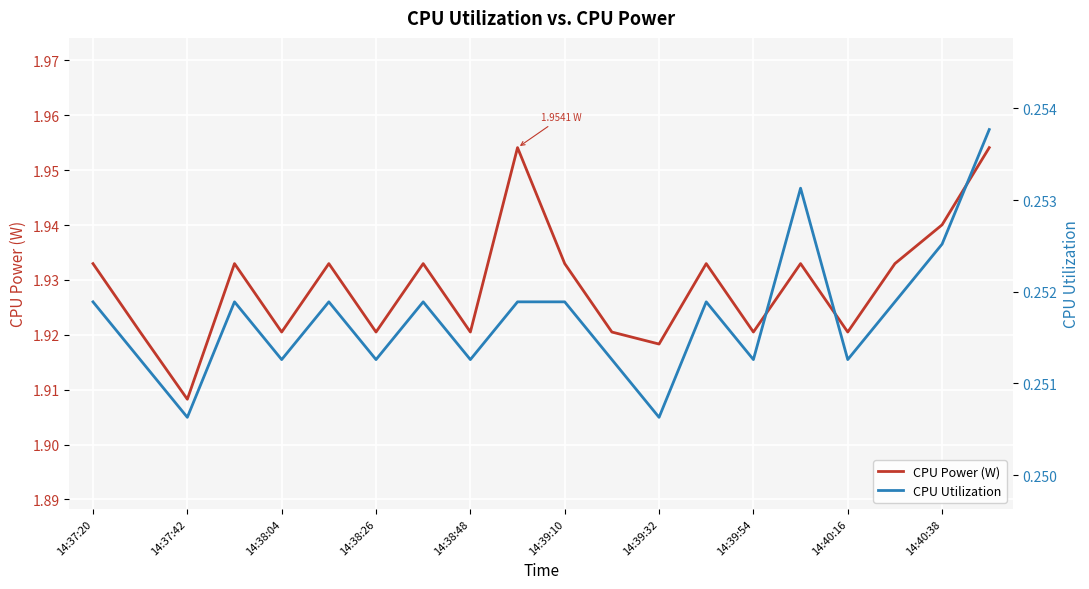

At 14:39:32, list the series in order from largest to smallest.

CPU Power (W), CPU Utilization